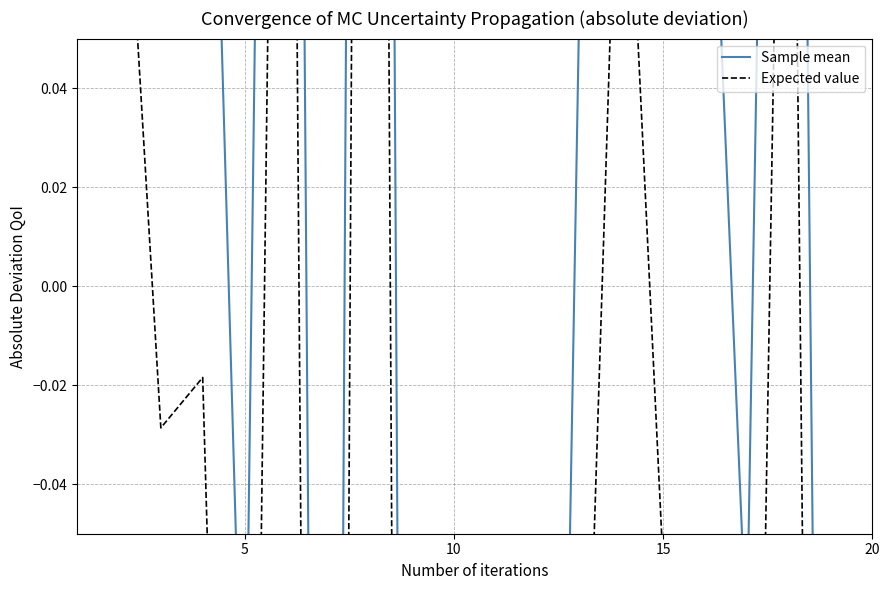

How many lines are shown in the chart?

2